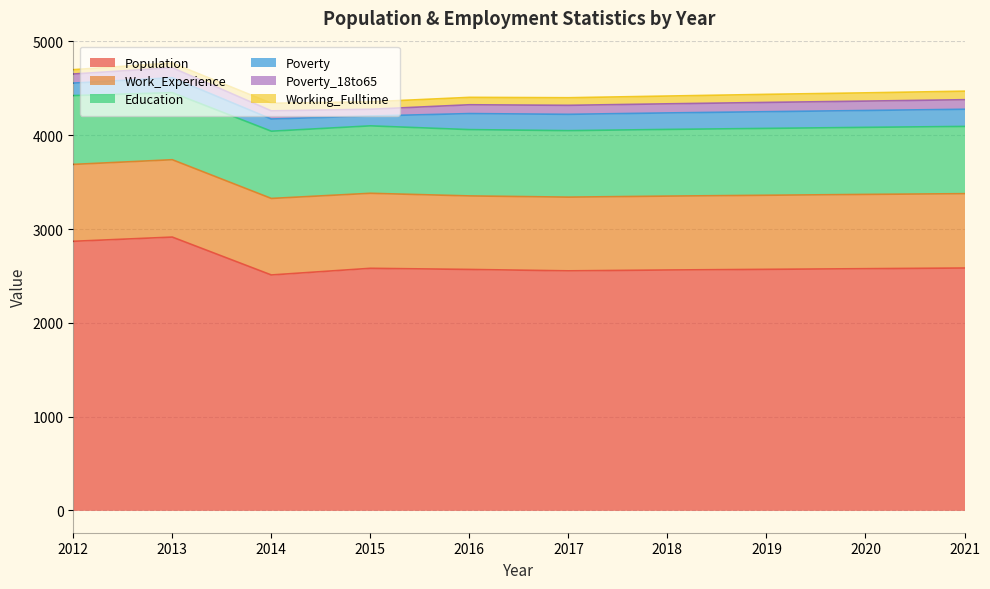

Reading left to right, extract all data points from this chart.

Population: 2869	2914	2510	2581	2569	2554	2563	2570	2577	2584
Work_Experience: 820	825	816	800	784	786	788	790	792	793
Working_Fulltime: 46	50	81	79	79	81	83	86	88	91
Education: 734	715	717	719	707	709	711	713	715	717
Poverty: 133	159	130	105	171	174	176	178	180	183
Poverty_18to65: 97	107	87	72	94	96	97	99	100	102